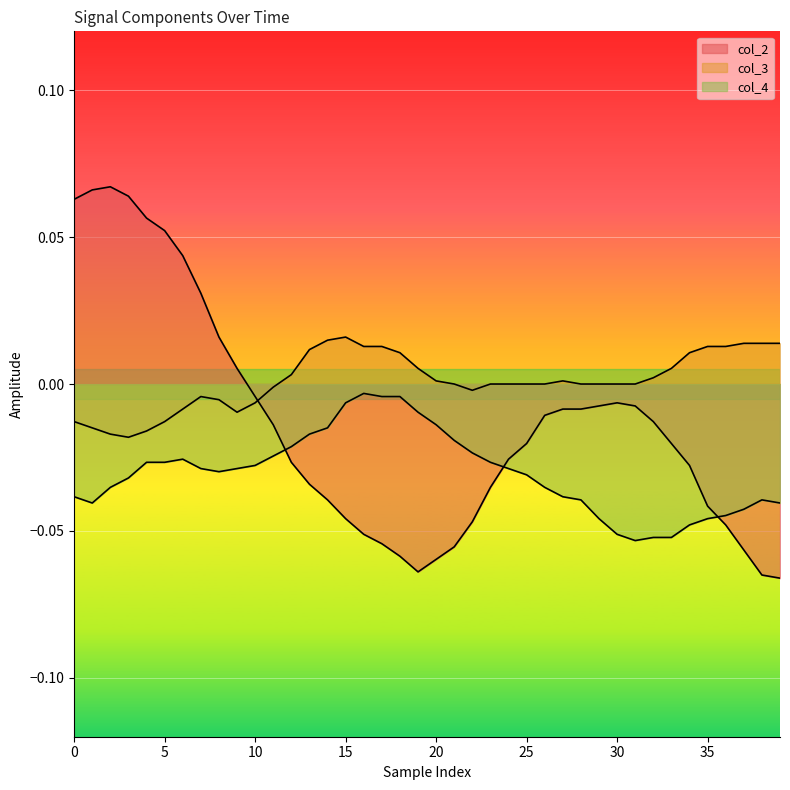

Count the number of categories in the chart.

40